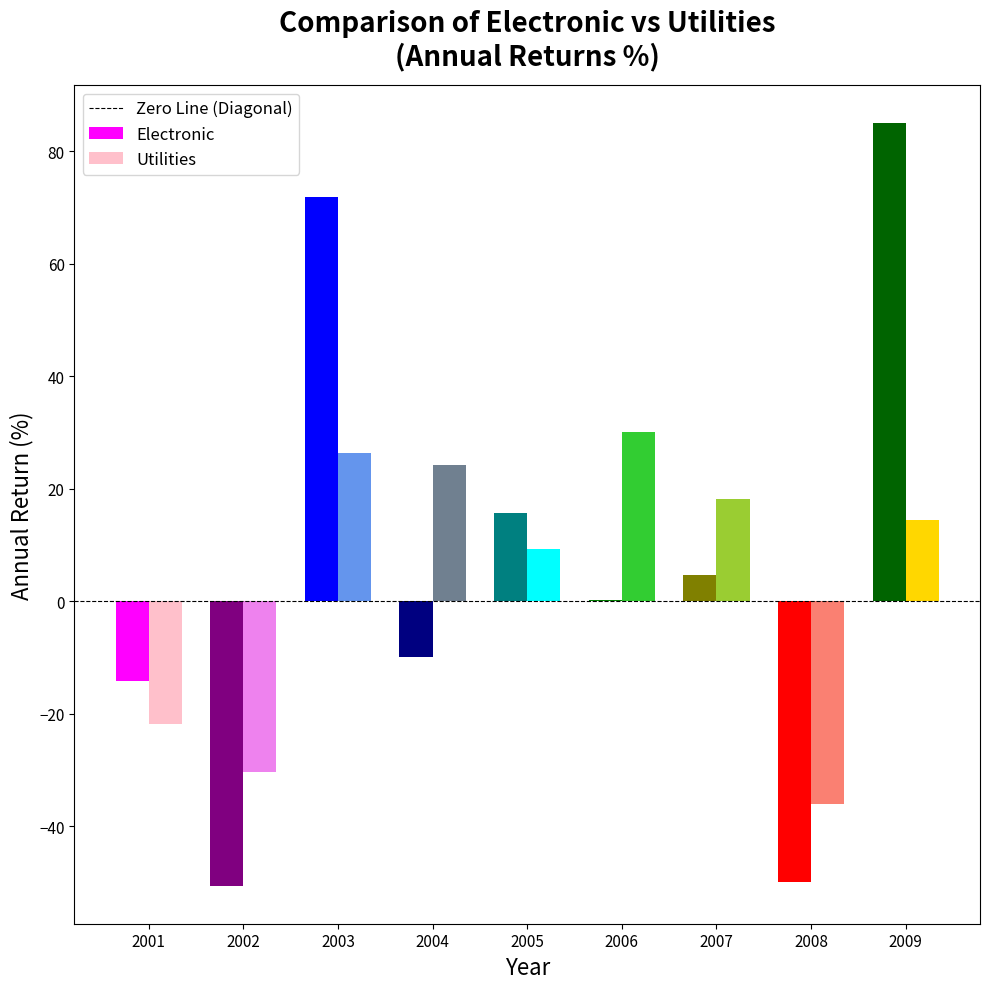

What is the total value across all series at 2003?

98.3